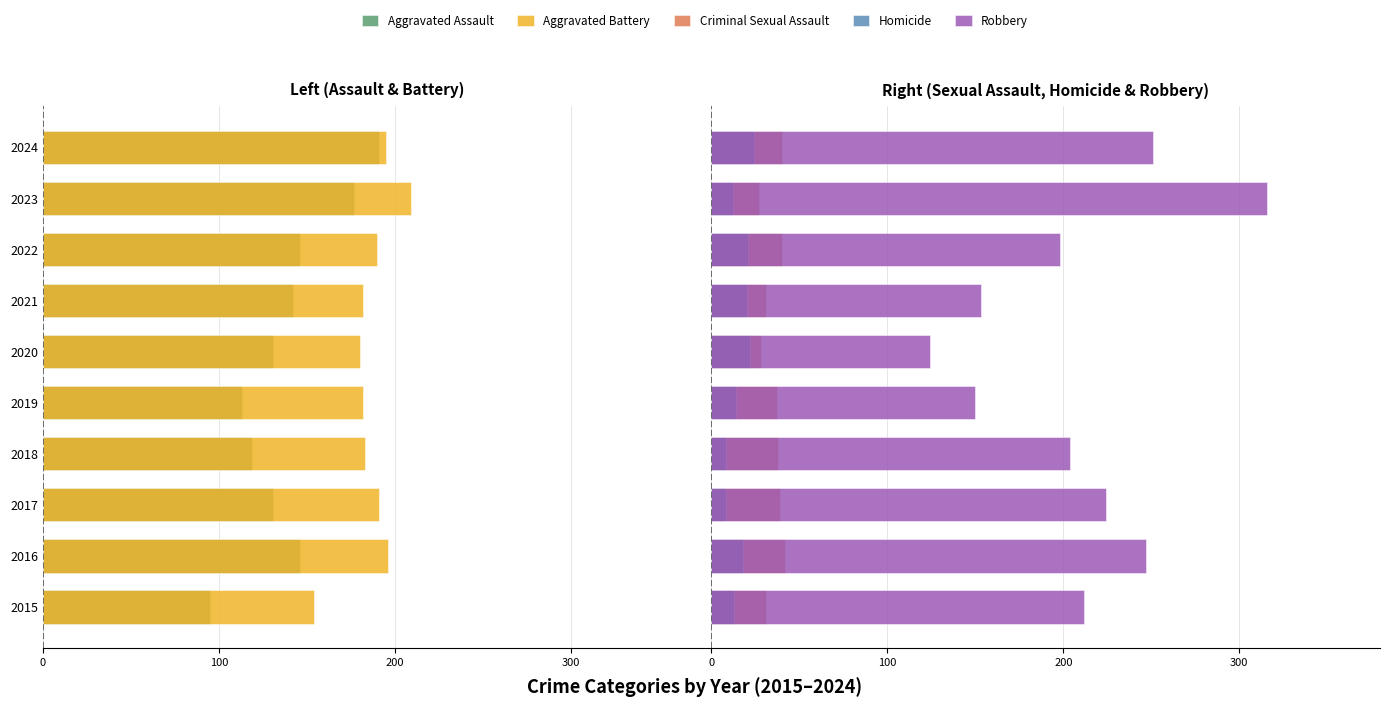

Are the bars horizontal?

Yes